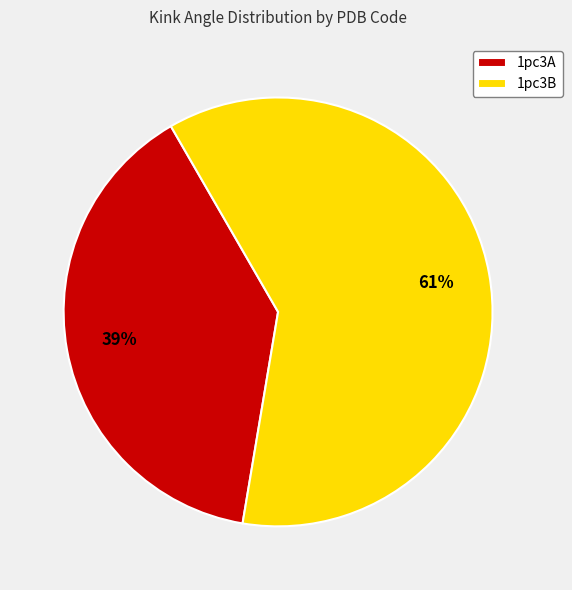

What is the smallest slice in the pie chart?

1pc3A